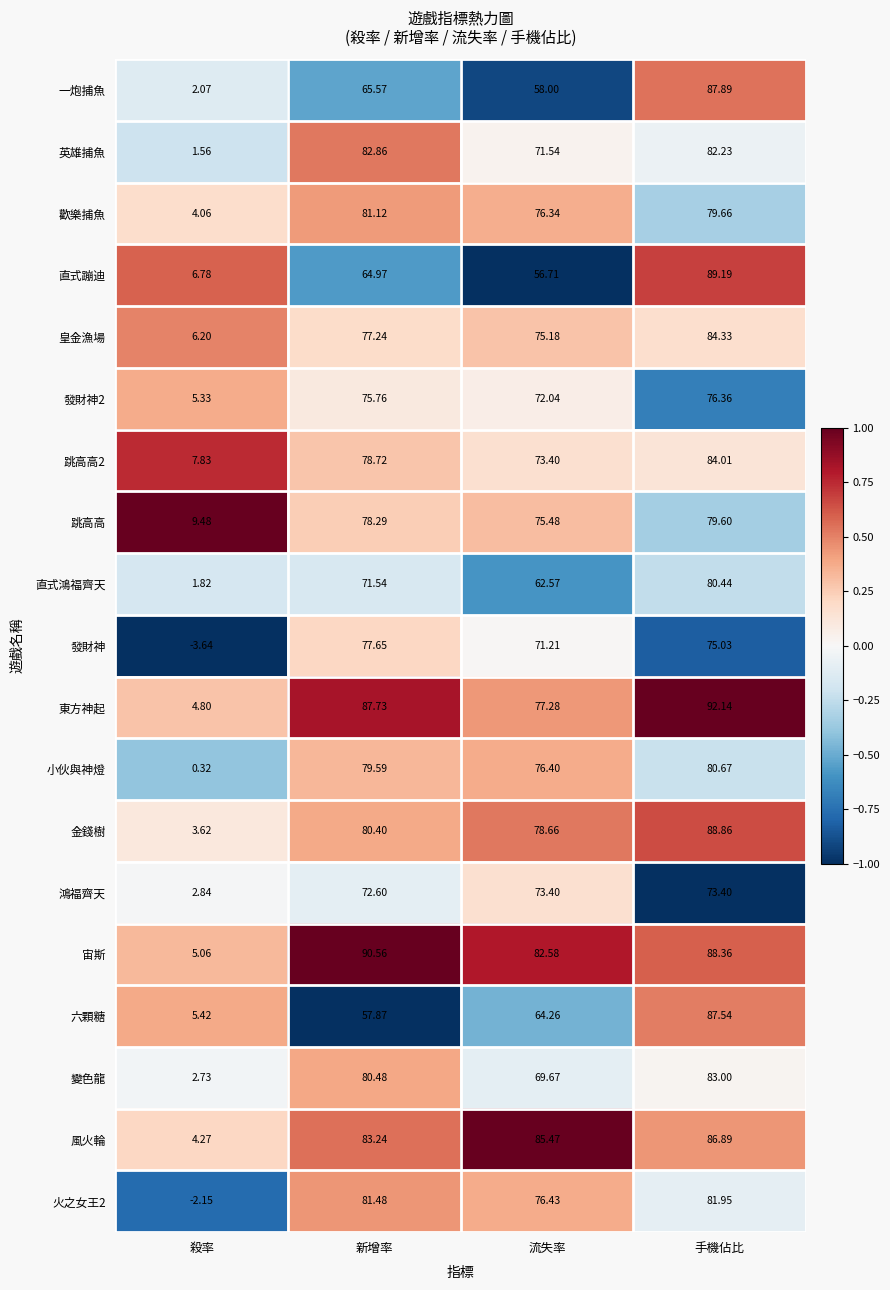

How many values in the 英雄捕魚 series are below 82?

2